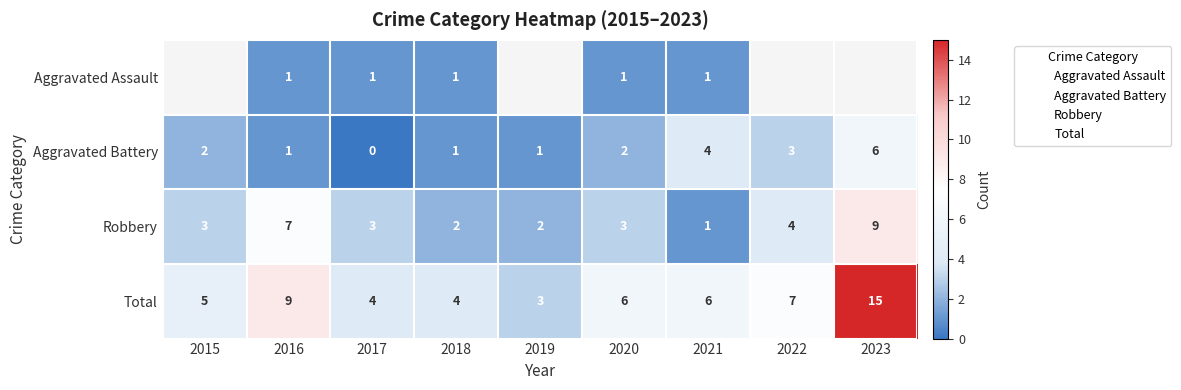

At which label is Robbery closest to 5?

2022